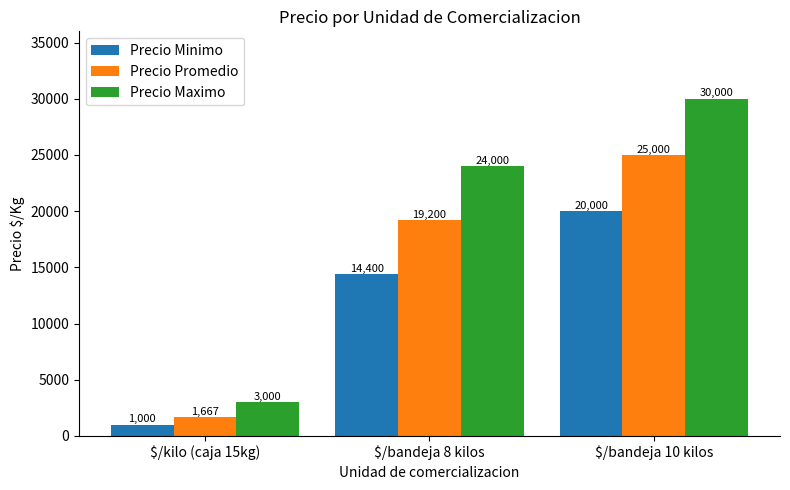

At which label does Precio Minimo reach its minimum?

$/kilo (caja 15kg)